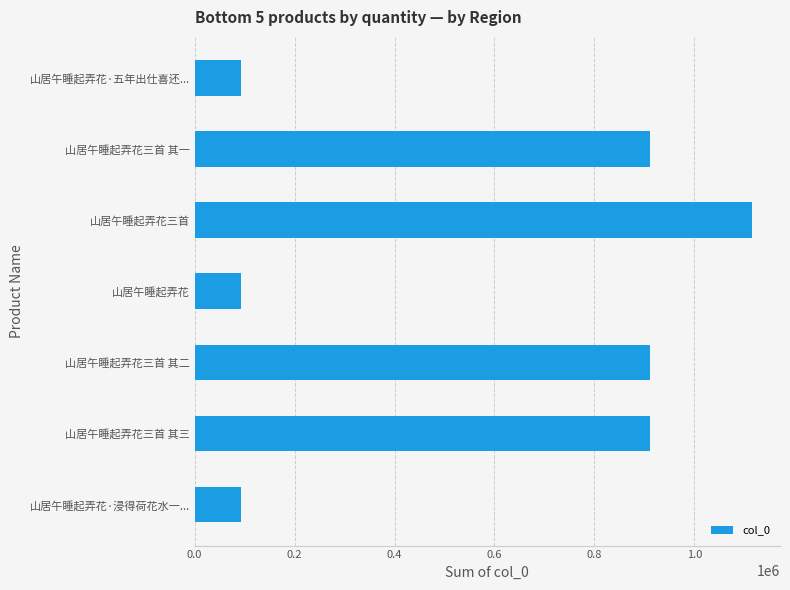

What is the greatest value displayed?

1115606